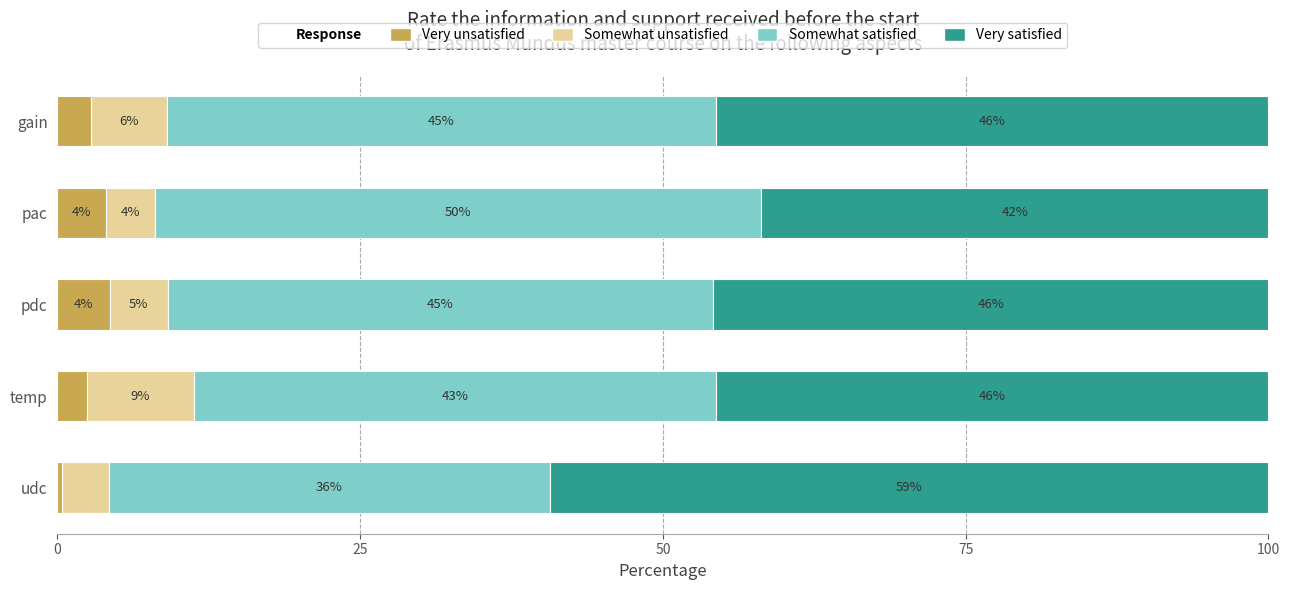

What is the total value across all series at pac?

100.0